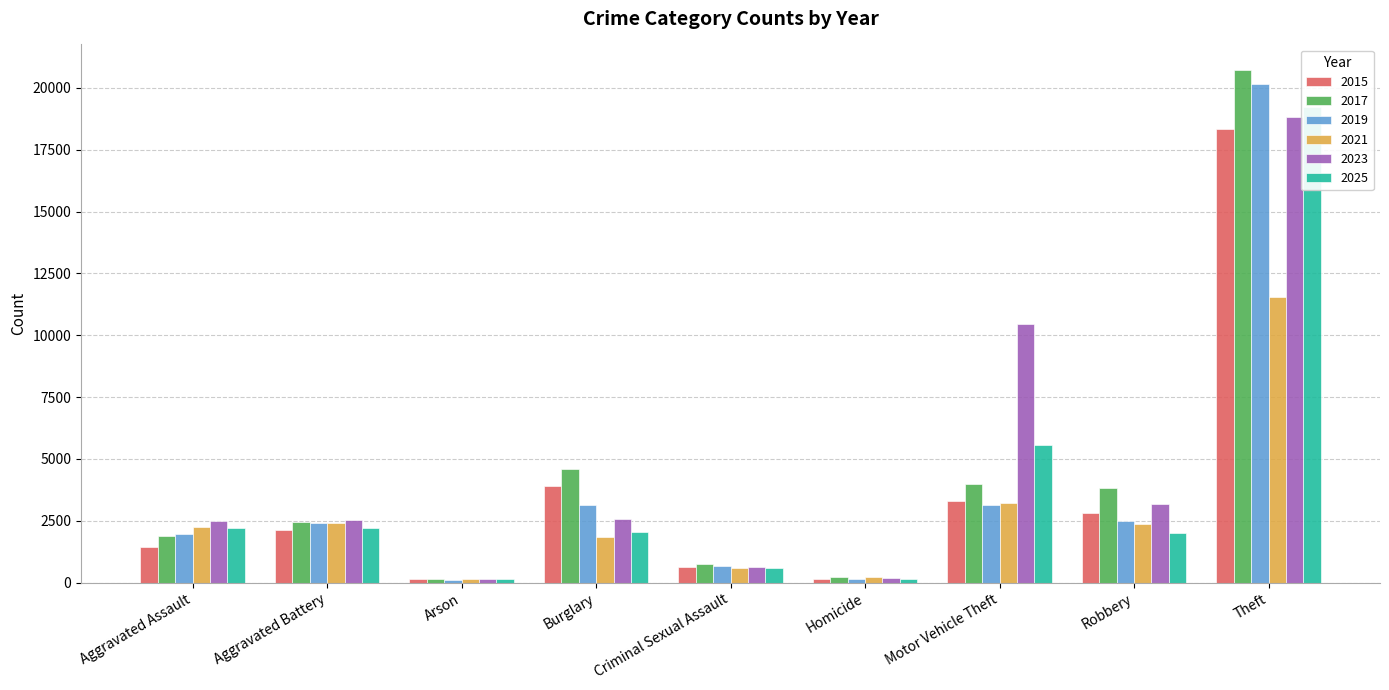

What is the total value across all series at Arson?

891